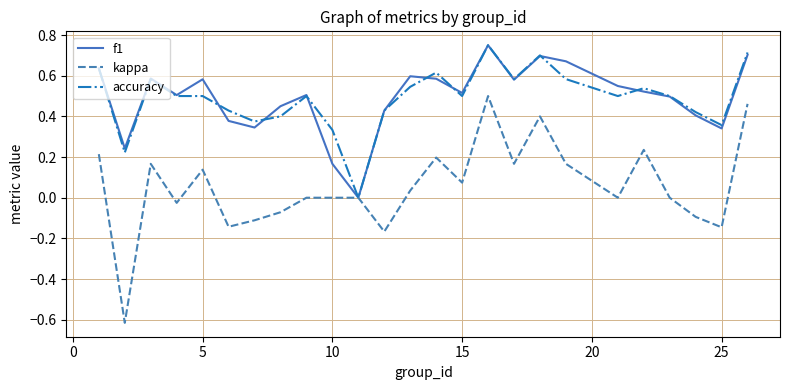

How many lines are shown in the chart?

3